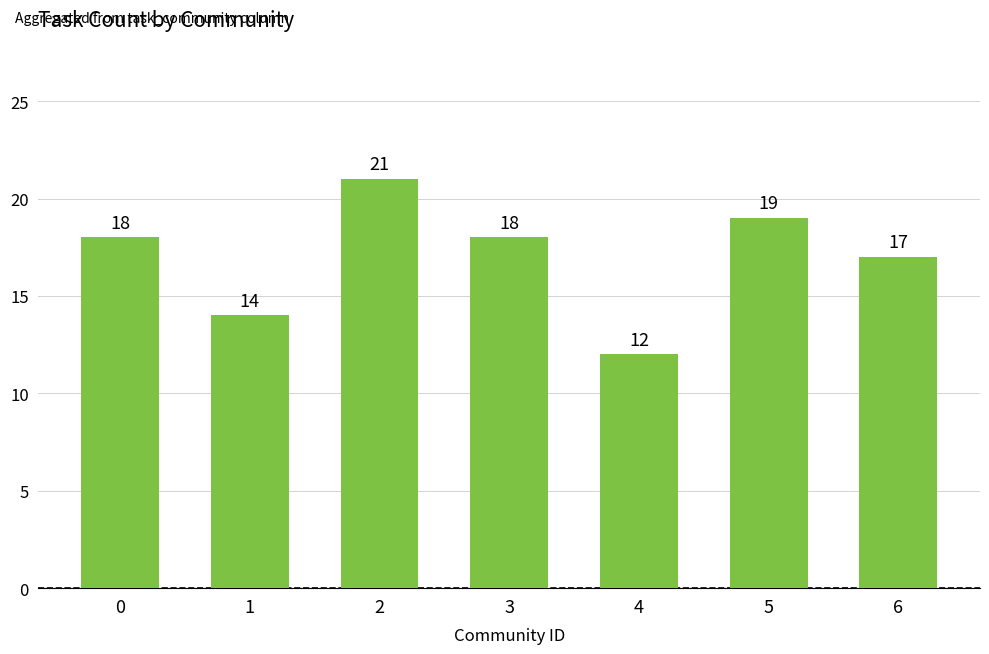

The chart shows a value of 12 at 4. True or false?

True